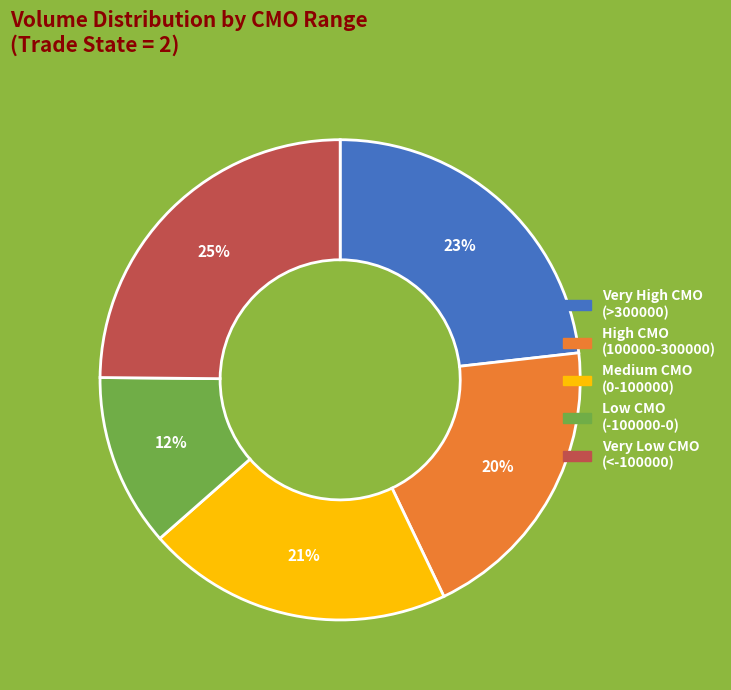

To the nearest percent, what is the average slice percentage?

20%